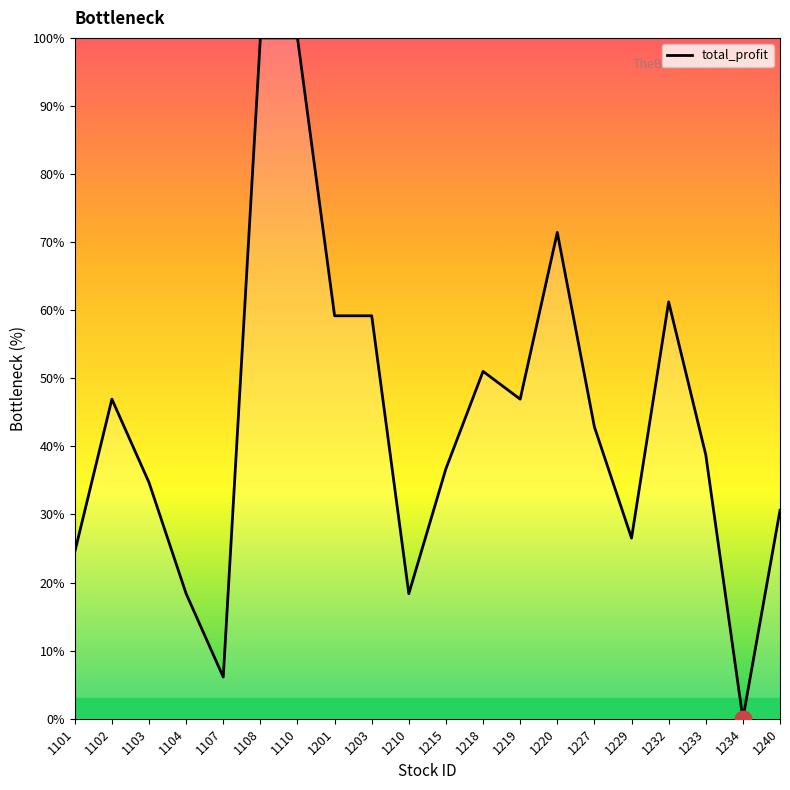

What is the greatest value displayed?

100.0